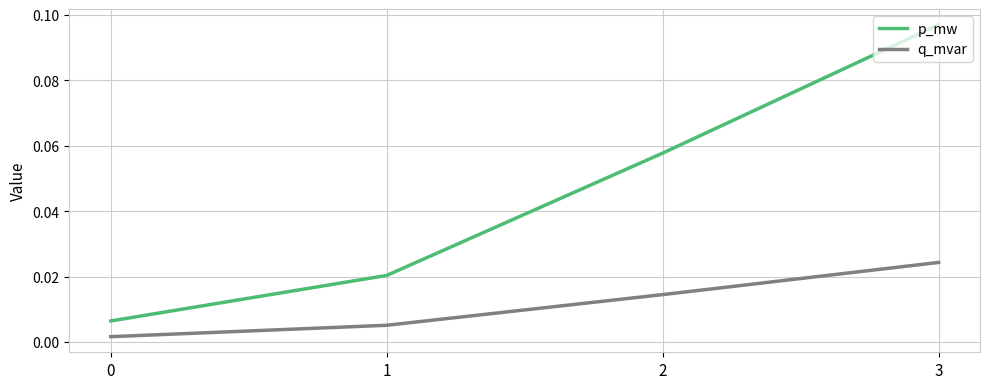

Which category has the highest value in the q_mvar series?

3